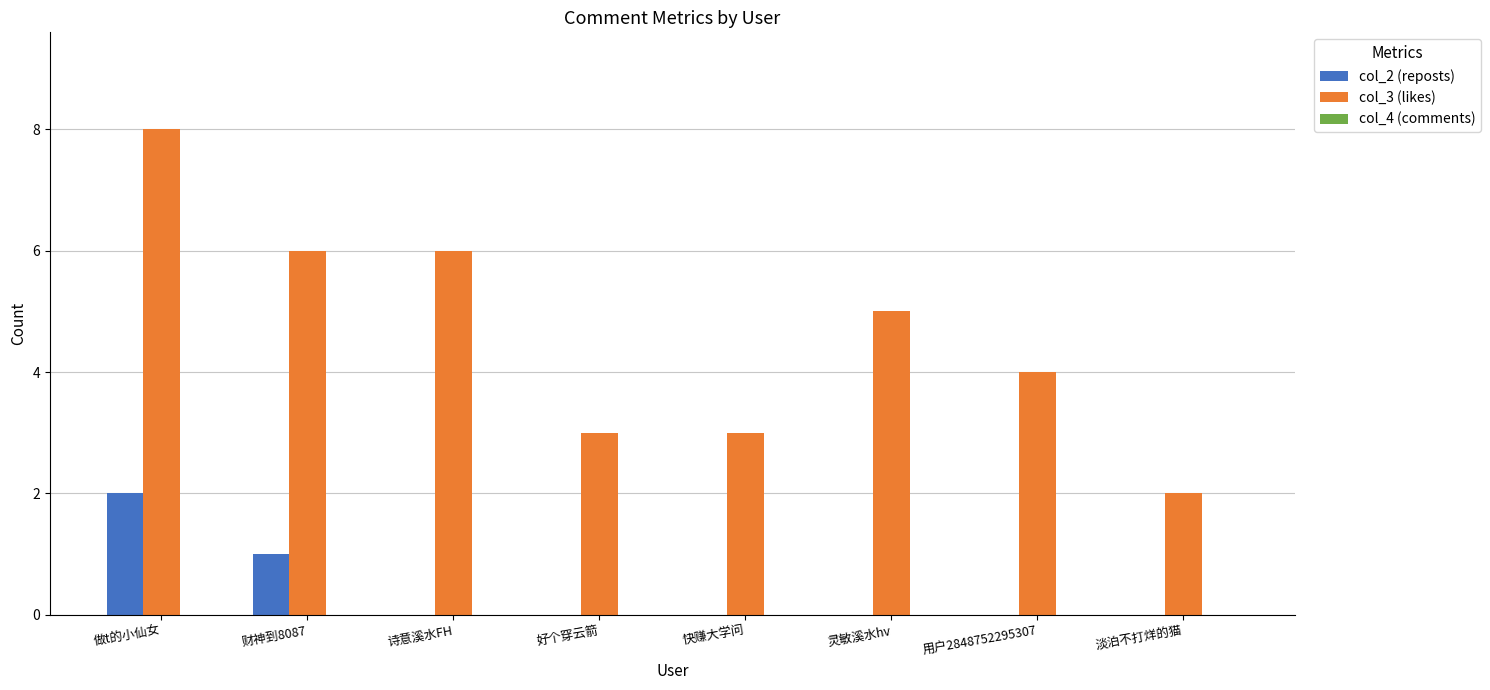

At which label does col_3 (likes) reach its peak?

做t的小仙女